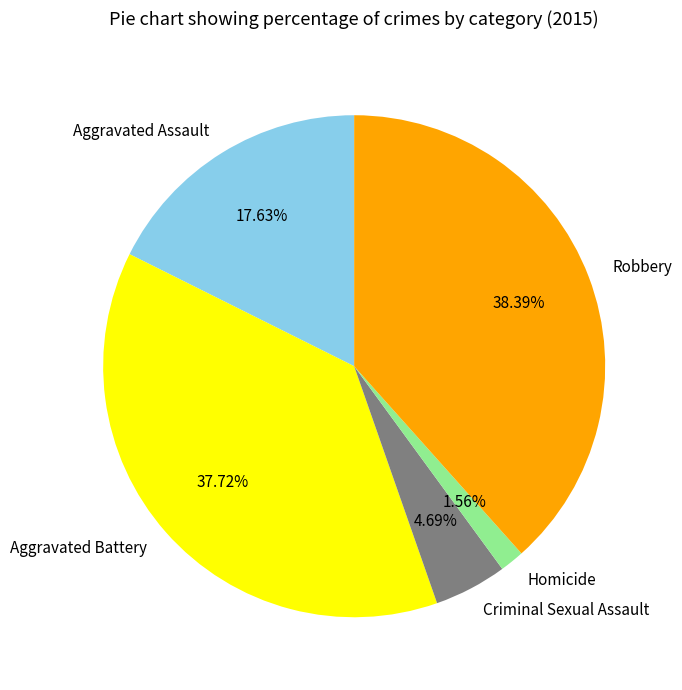

Does Criminal Sexual Assault account for over 50% of the chart?

No